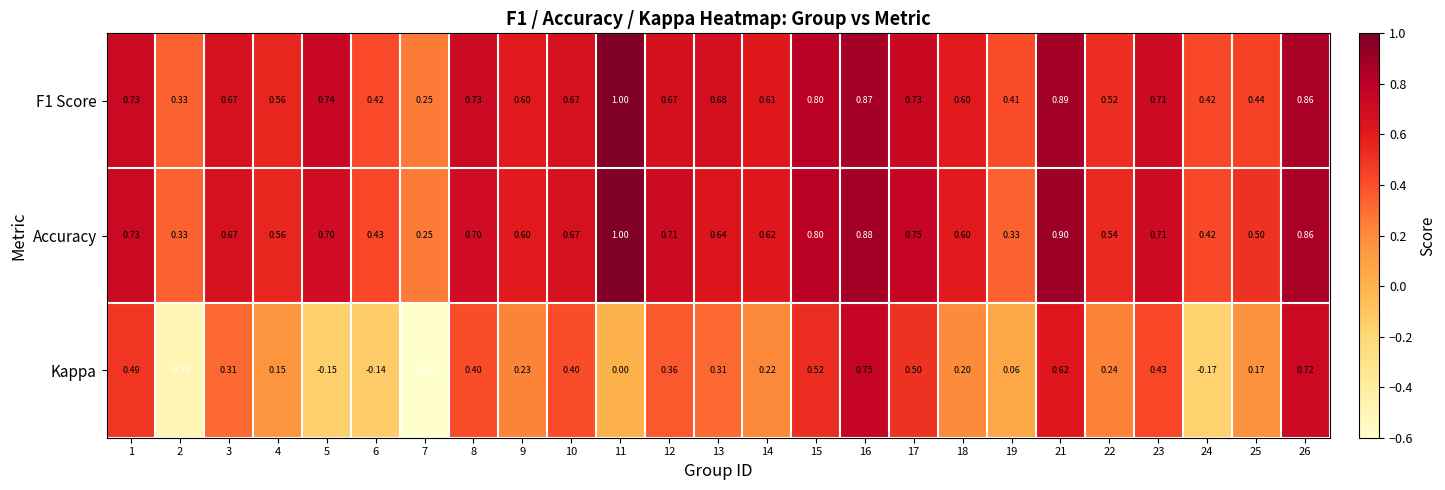

Is the value of Accuracy at 16 greater than the value of Kappa at 10?

Yes